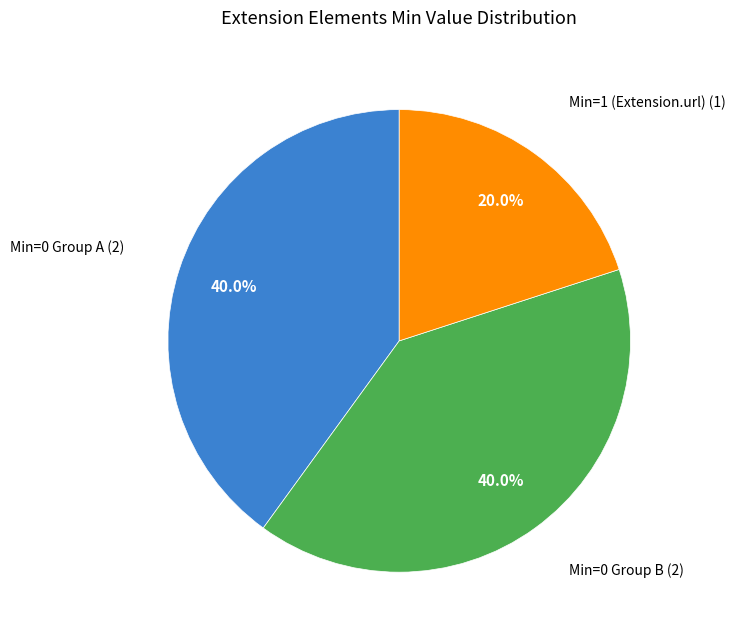

Is there any slice that represents more than half of the pie?

No